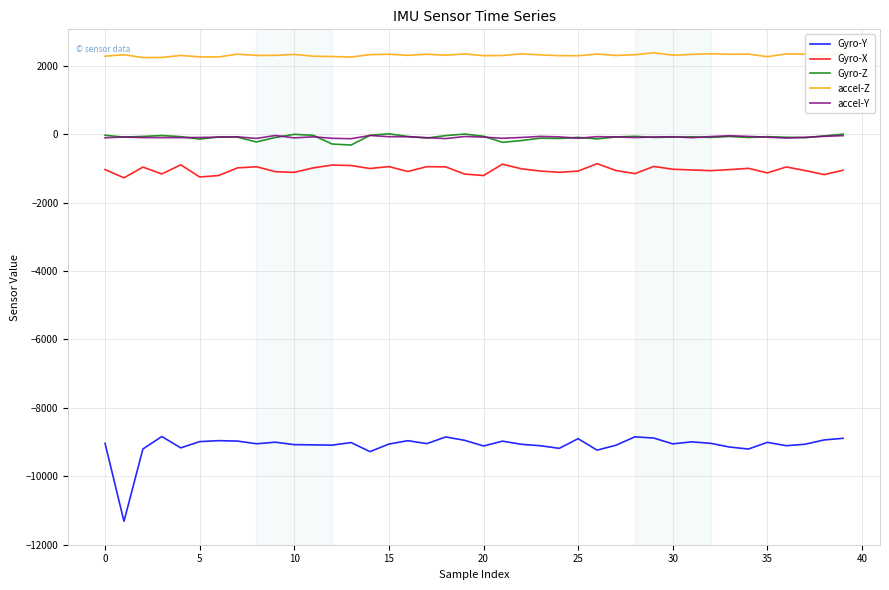

Is this an area chart (filled region under the line)?

No